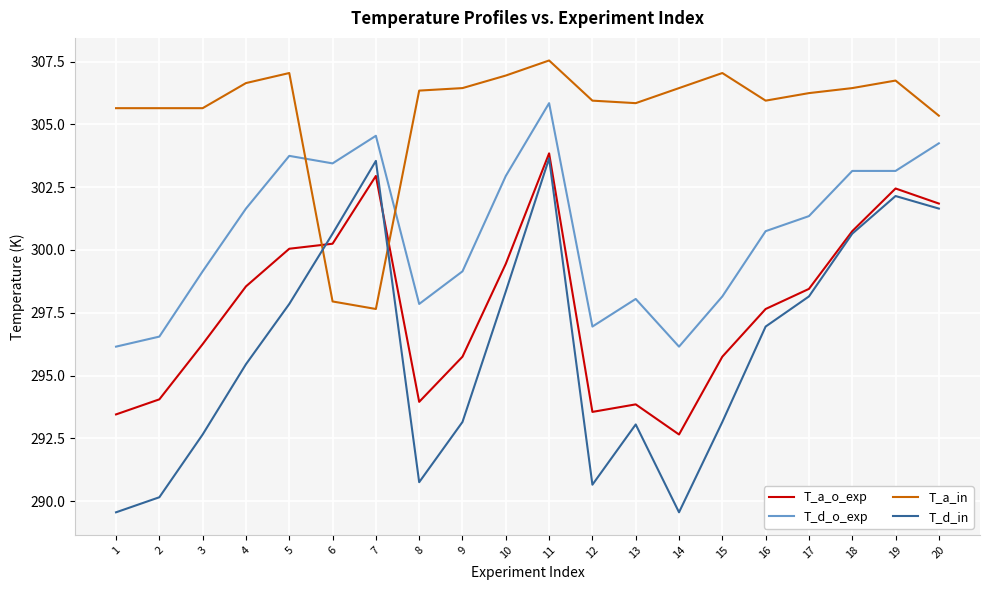

At which label is T_d_o_exp closest to 301?

16